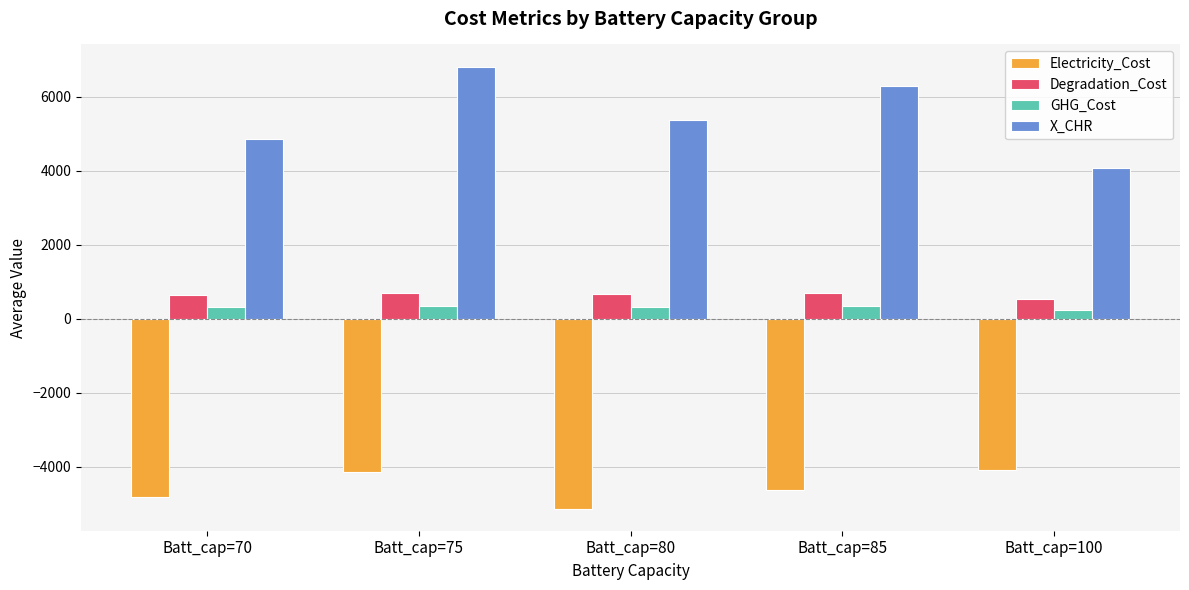

What is the difference between the highest and lowest values at Batt_cap=75?

10953.0